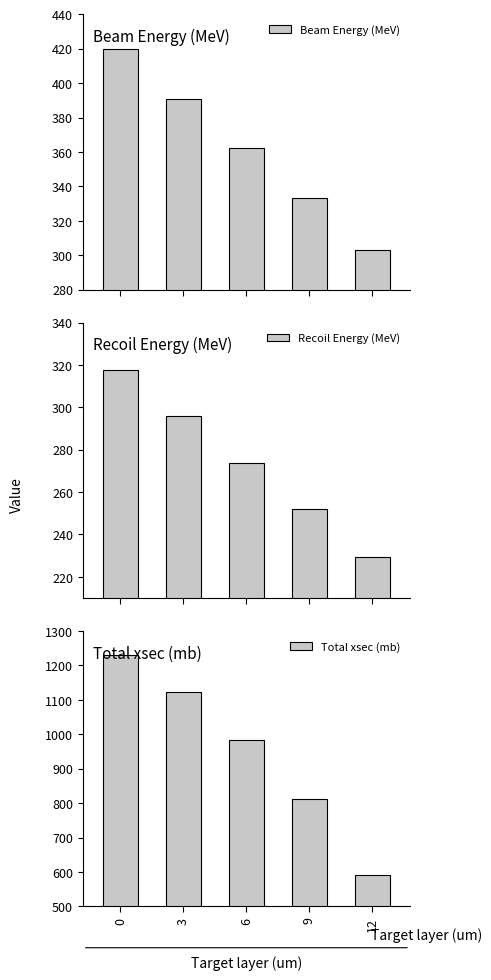

What is the difference between the second highest and minimum values in the Beam Energy (MeV) series?

88